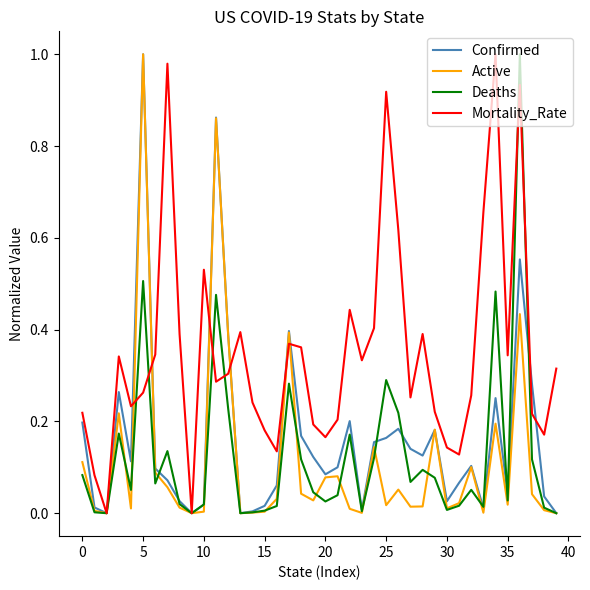

Which series has the largest total across all categories?

Mortality_Rate